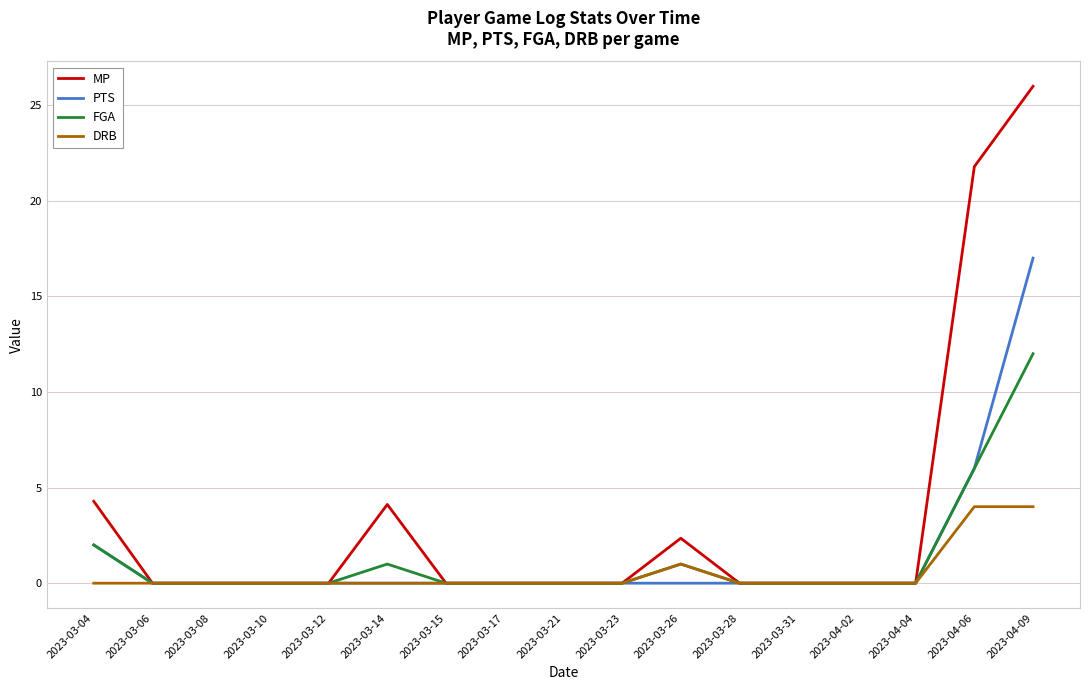

Reading right to left, extract all data points from this chart.

MP: 2023-04-09=26.0	2023-04-06=21.8	2023-04-04=0.0	2023-04-02=0.0	2023-03-31=0.0	2023-03-28=0.0	2023-03-26=2.4	2023-03-23=0.0	2023-03-21=0.0	2023-03-17=0.0	2023-03-15=0.0	2023-03-14=4.1	2023-03-12=0.0	2023-03-10=0.0	2023-03-08=0.0	2023-03-06=0.0	2023-03-04=4.3
PTS: 2023-04-09=17.0	2023-04-06=6.0	2023-04-04=0.0	2023-04-02=0.0	2023-03-31=0.0	2023-03-28=0.0	2023-03-26=0.0	2023-03-23=0.0	2023-03-21=0.0	2023-03-17=0.0	2023-03-15=0.0	2023-03-14=0.0	2023-03-12=0.0	2023-03-10=0.0	2023-03-08=0.0	2023-03-06=0.0	2023-03-04=2.0
FGA: 2023-04-09=12.0	2023-04-06=6.0	2023-04-04=0.0	2023-04-02=0.0	2023-03-31=0.0	2023-03-28=0.0	2023-03-26=1.0	2023-03-23=0.0	2023-03-21=0.0	2023-03-17=0.0	2023-03-15=0.0	2023-03-14=1.0	2023-03-12=0.0	2023-03-10=0.0	2023-03-08=0.0	2023-03-06=0.0	2023-03-04=2.0
DRB: 2023-04-09=4.0	2023-04-06=4.0	2023-04-04=0.0	2023-04-02=0.0	2023-03-31=0.0	2023-03-28=0.0	2023-03-26=1.0	2023-03-23=0.0	2023-03-21=0.0	2023-03-17=0.0	2023-03-15=0.0	2023-03-14=0.0	2023-03-12=0.0	2023-03-10=0.0	2023-03-08=0.0	2023-03-06=0.0	2023-03-04=0.0